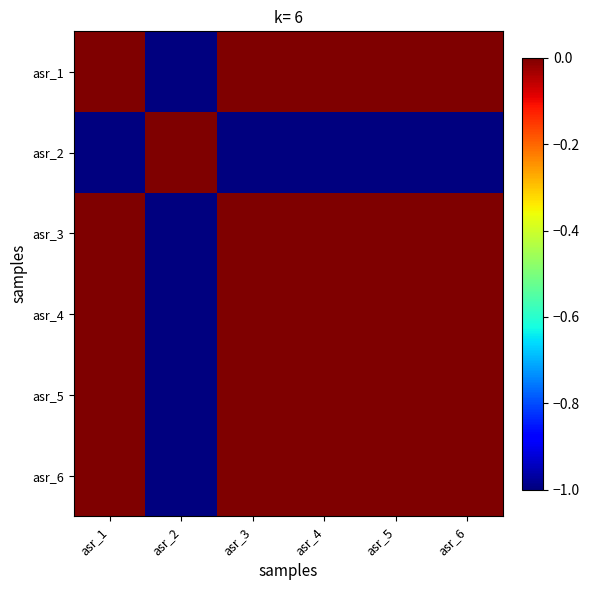

At which category is the sum across all series the highest?

asr_1